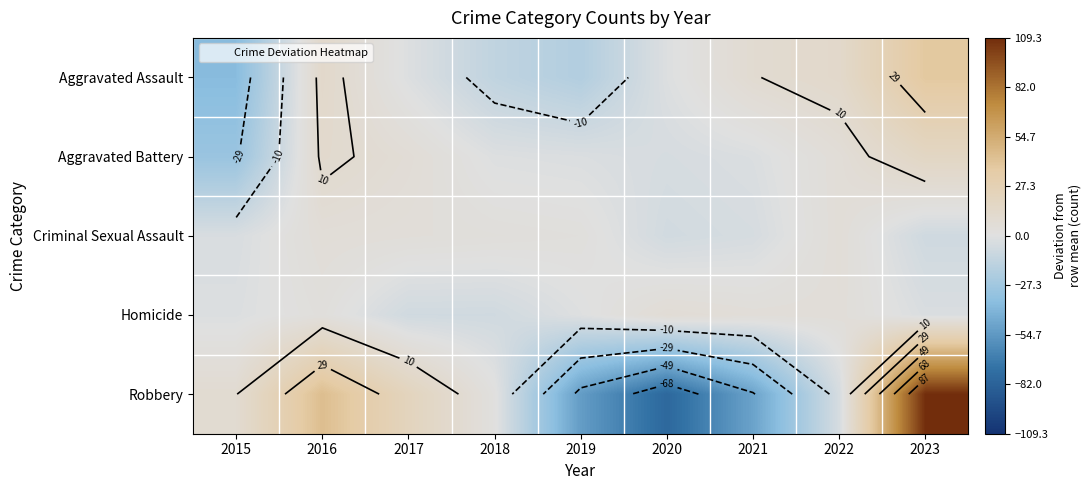

What is the sum of the Robbery values at 2015 and 2016?

53.7